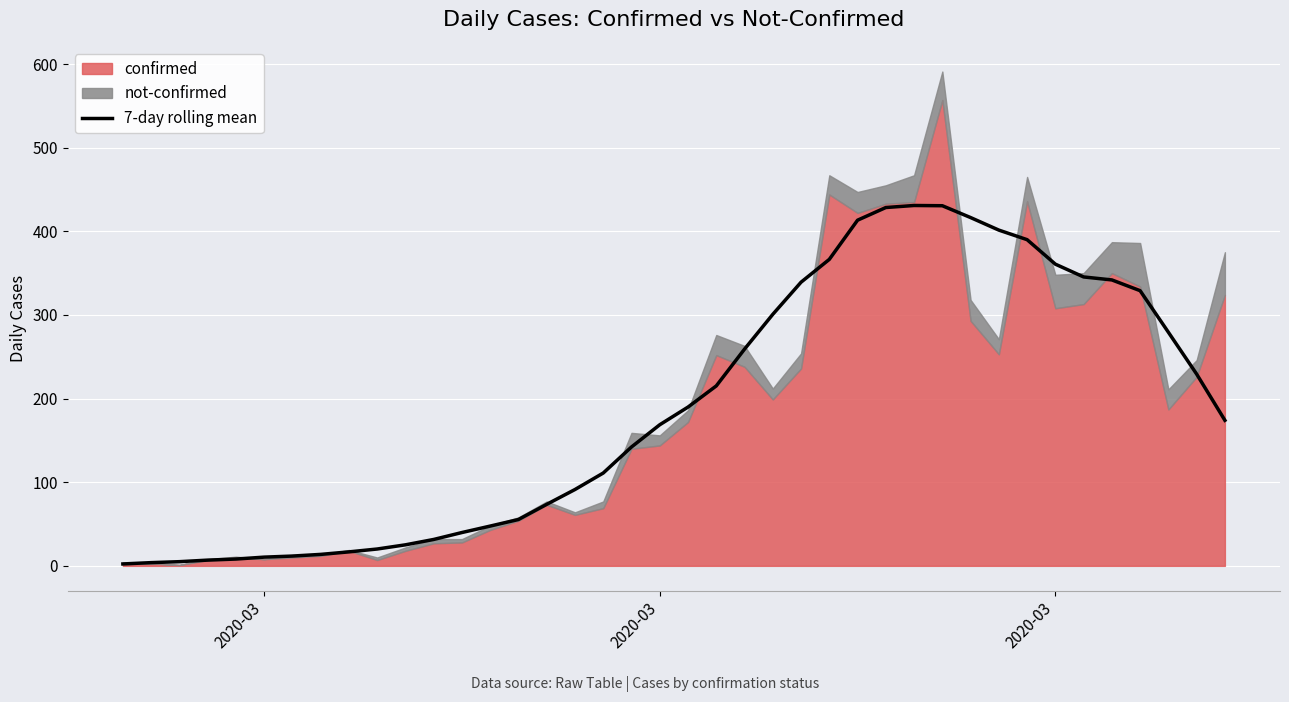

What is the smallest value displayed?

2.3